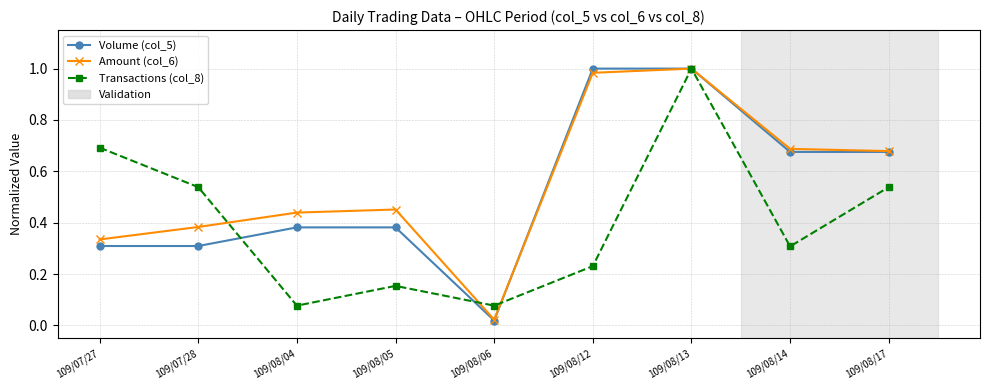

Which series changed the most between 109/07/27 and 109/08/05?

Transactions (col_8)